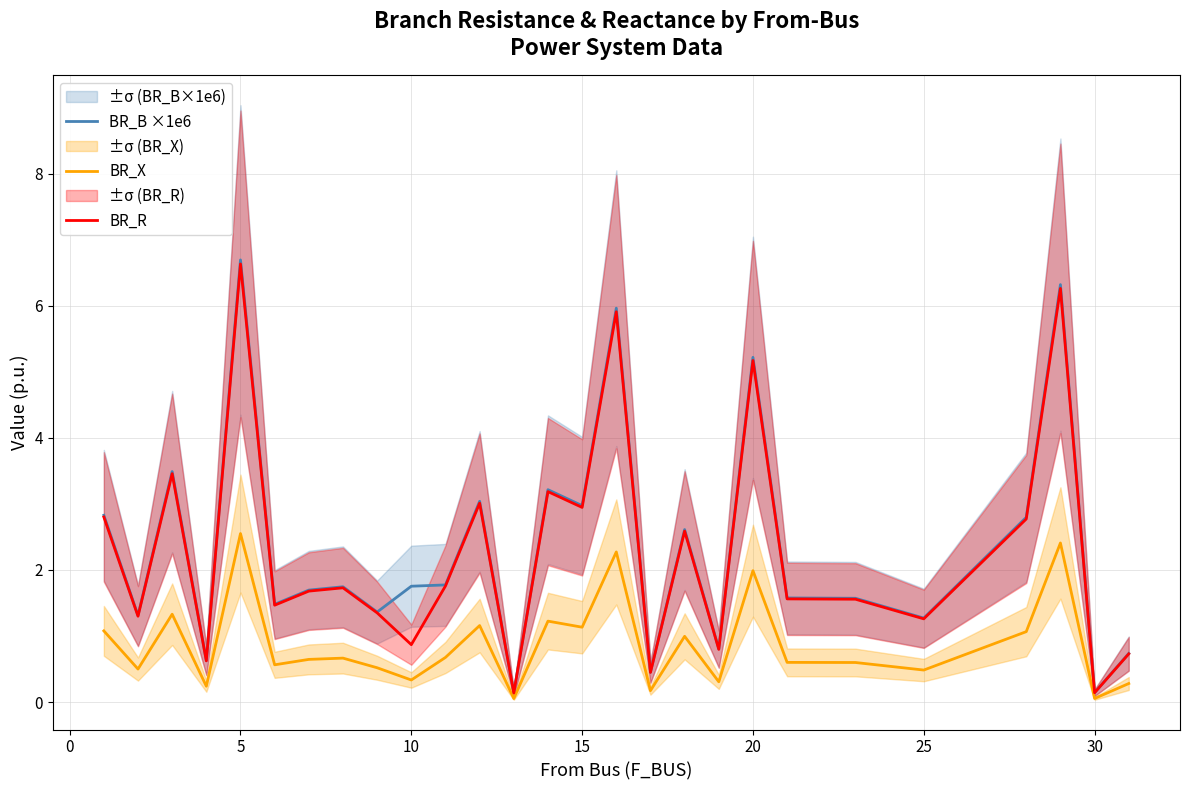

At how many categories does at least one series exceed 6?

2